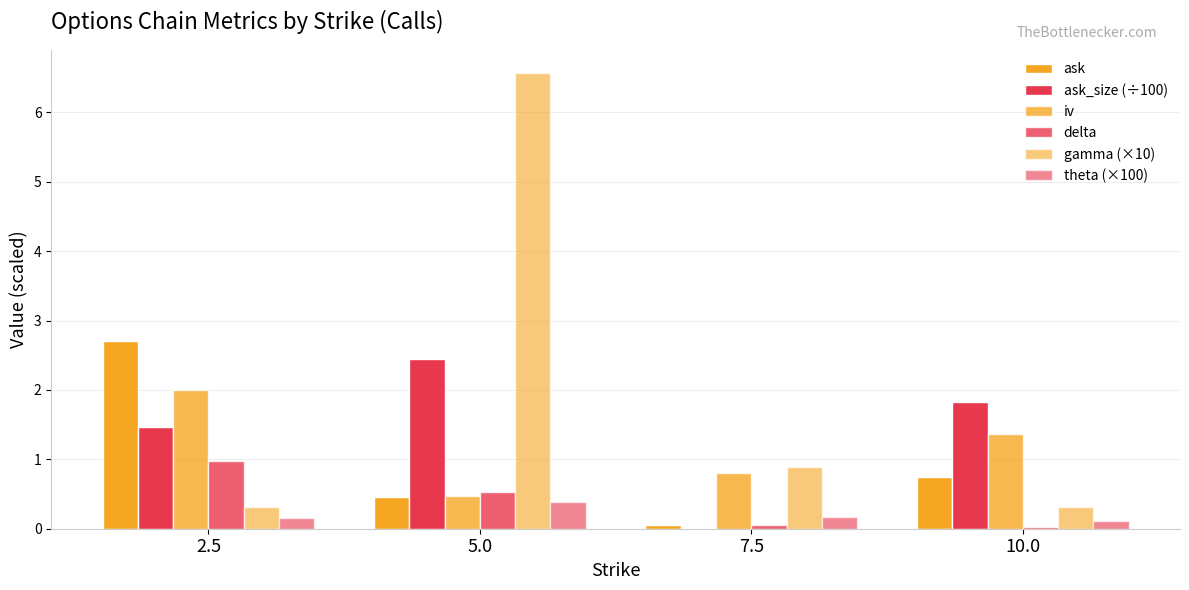

What is the difference between the highest and lowest values at 2.5?

2.5